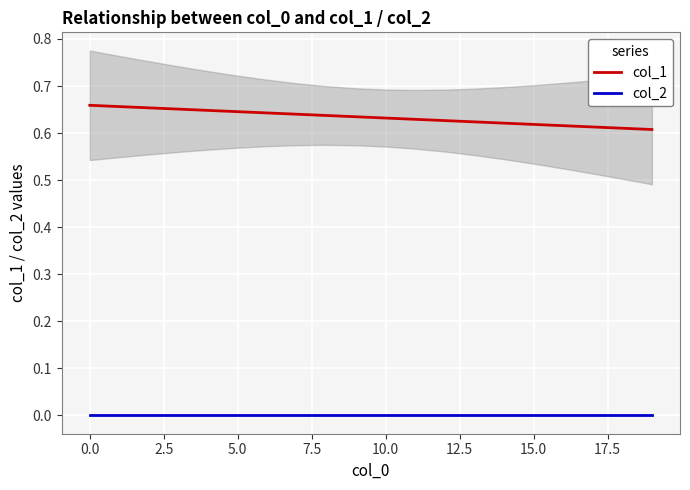

How many series are shown in this chart?

2